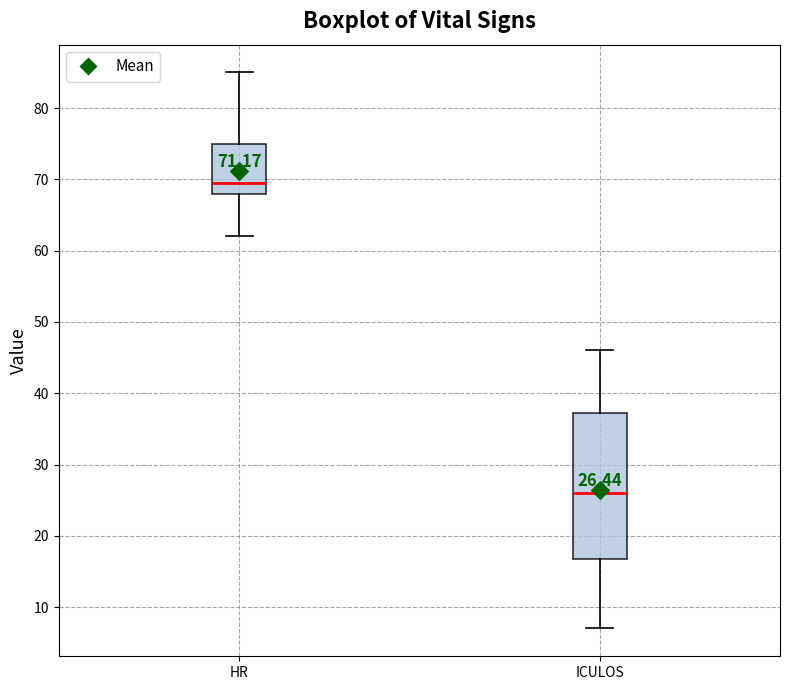

Which box is the tallest, from its lower edge to its upper edge?

ICULOS